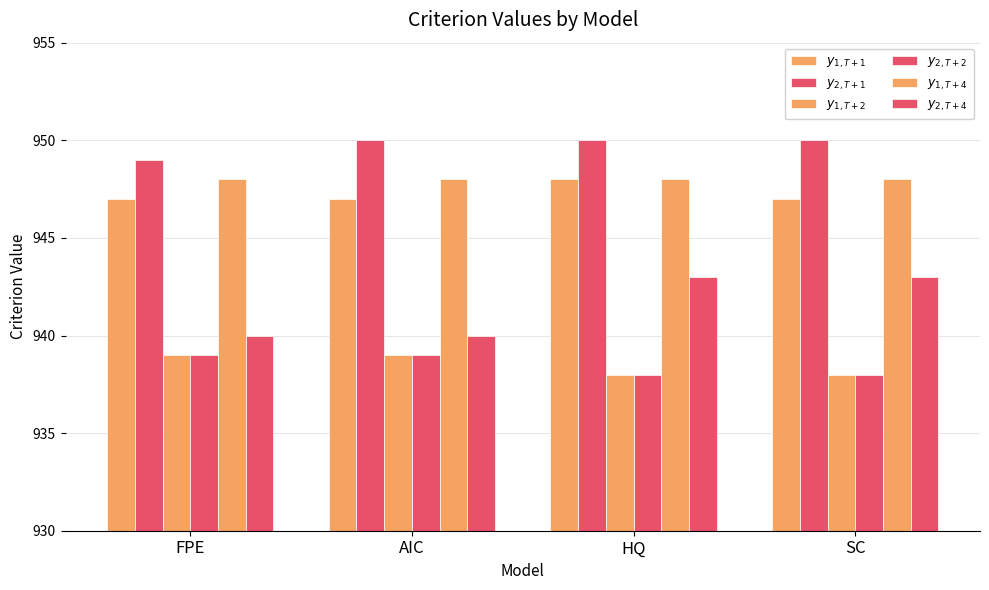

Which series has the widest spread of values?

$y_{2, T+4}$